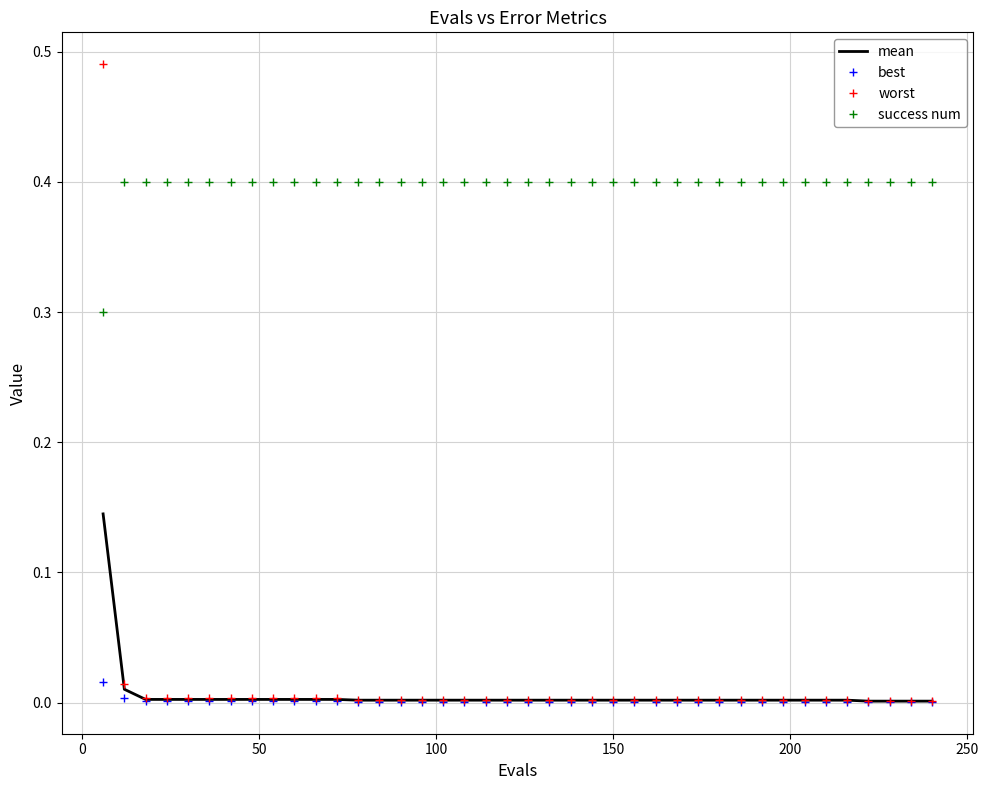

Which series has the largest total across all categories?

success num